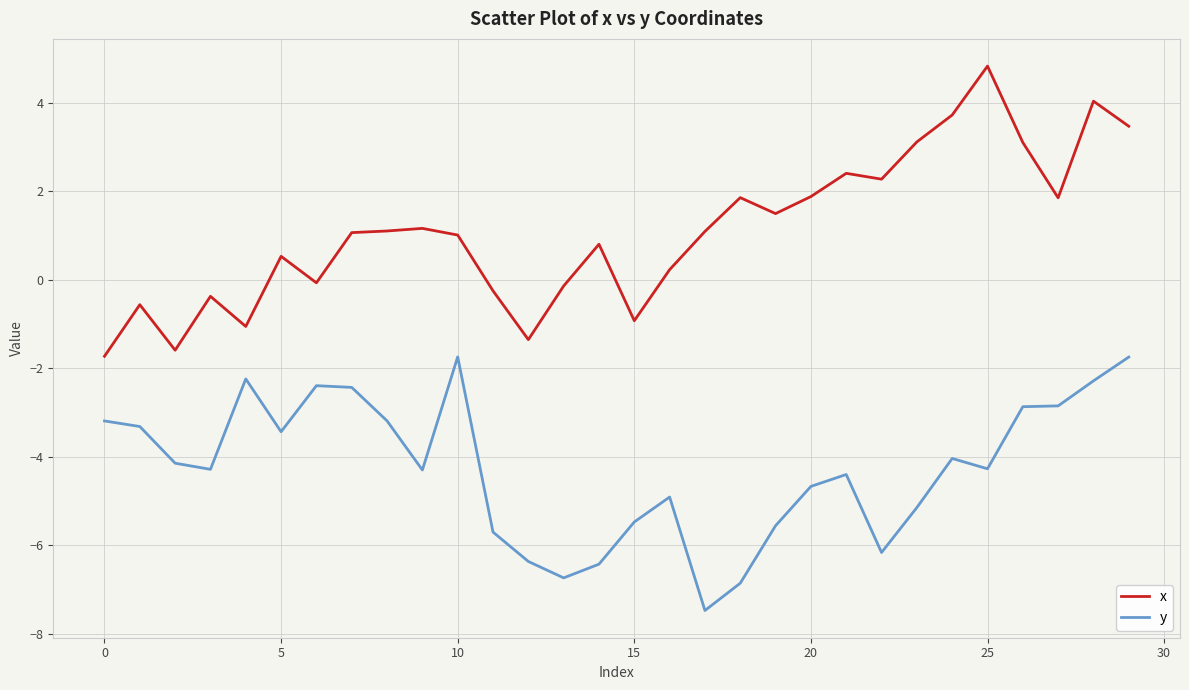

Is this an area chart (filled region under the line)?

No